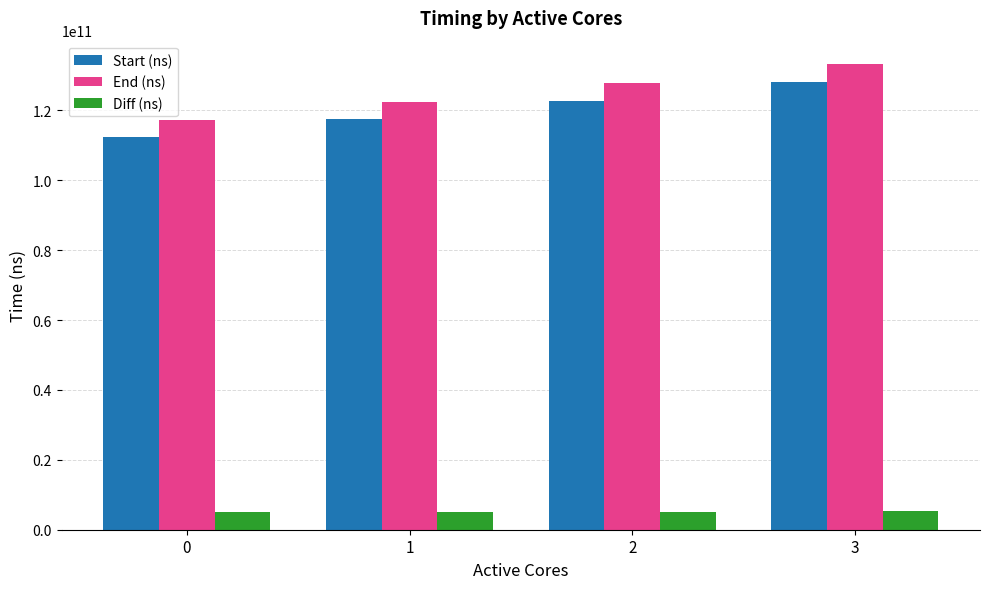

The value of Start (ns) at 1 is 117466283563. True or false?

True